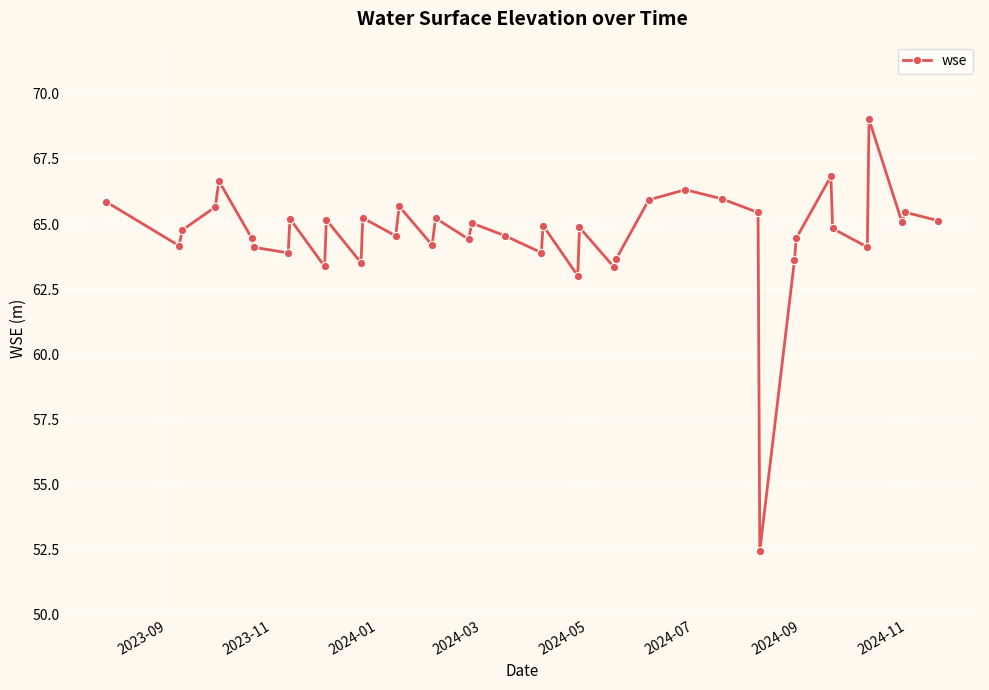

What is the smallest value displayed?

52.5